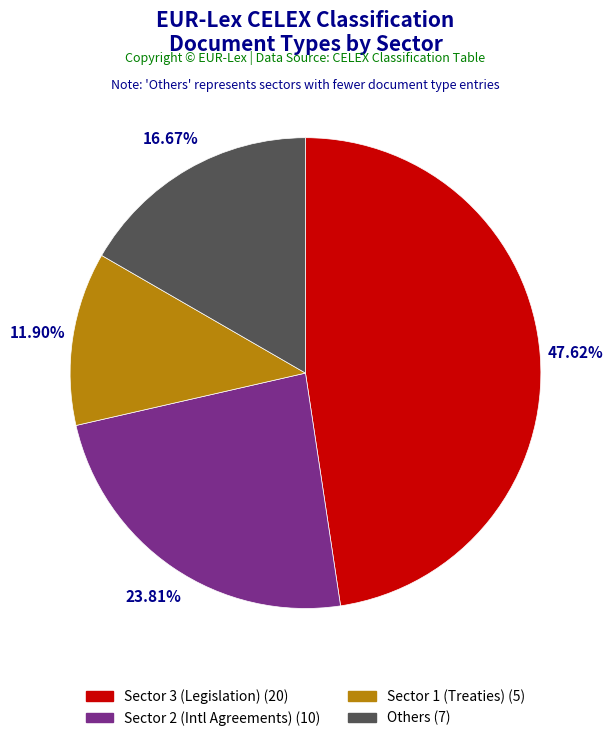

Does any single category account for the majority?

No